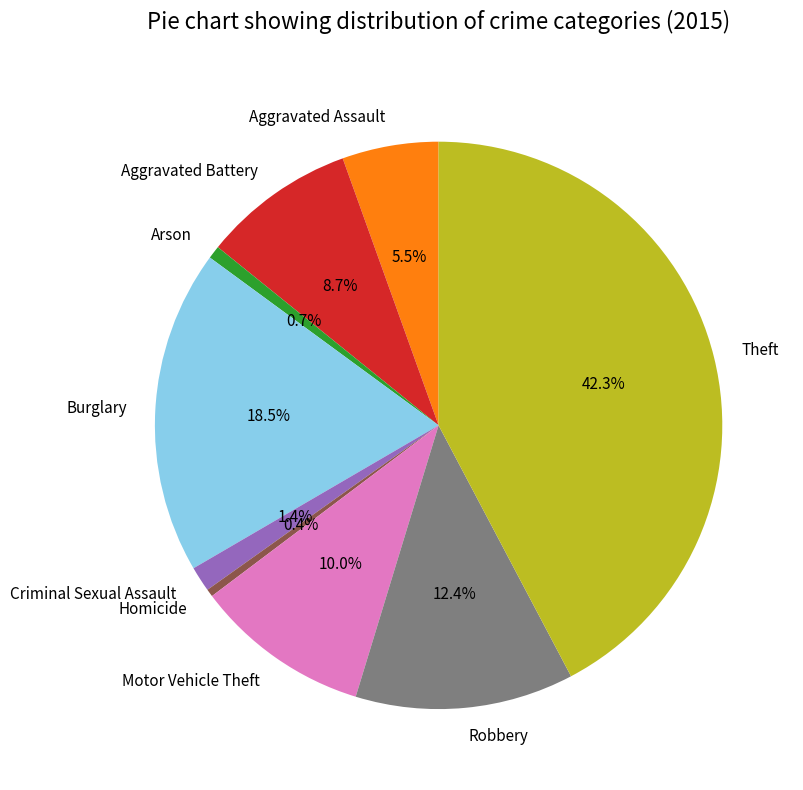

Does Motor Vehicle Theft account for over 50% of the chart?

No